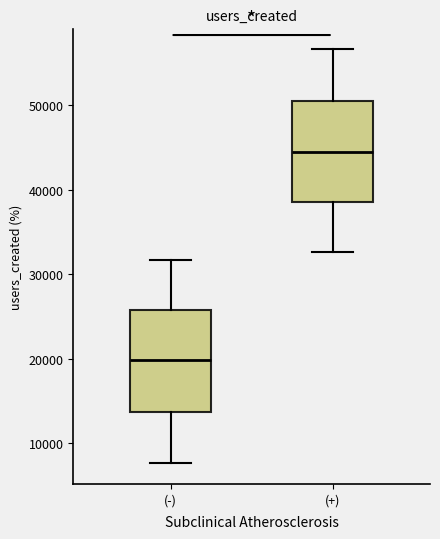

Which box's median line is the highest?

(+)